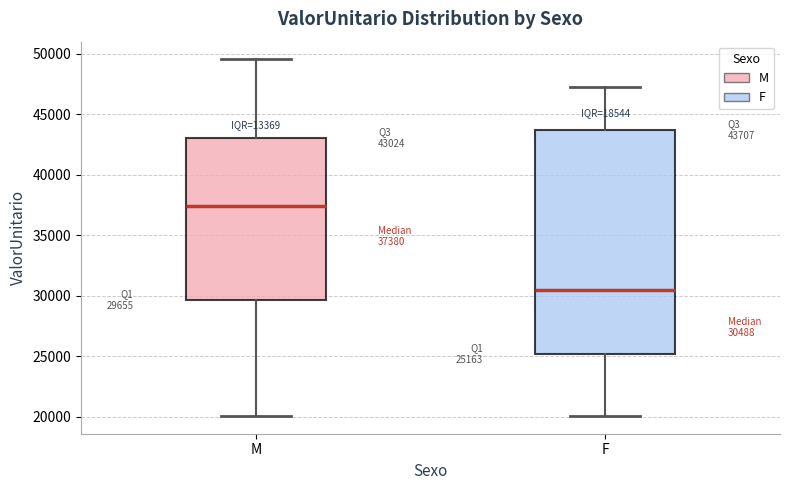

Which box has the lowest median line?

F